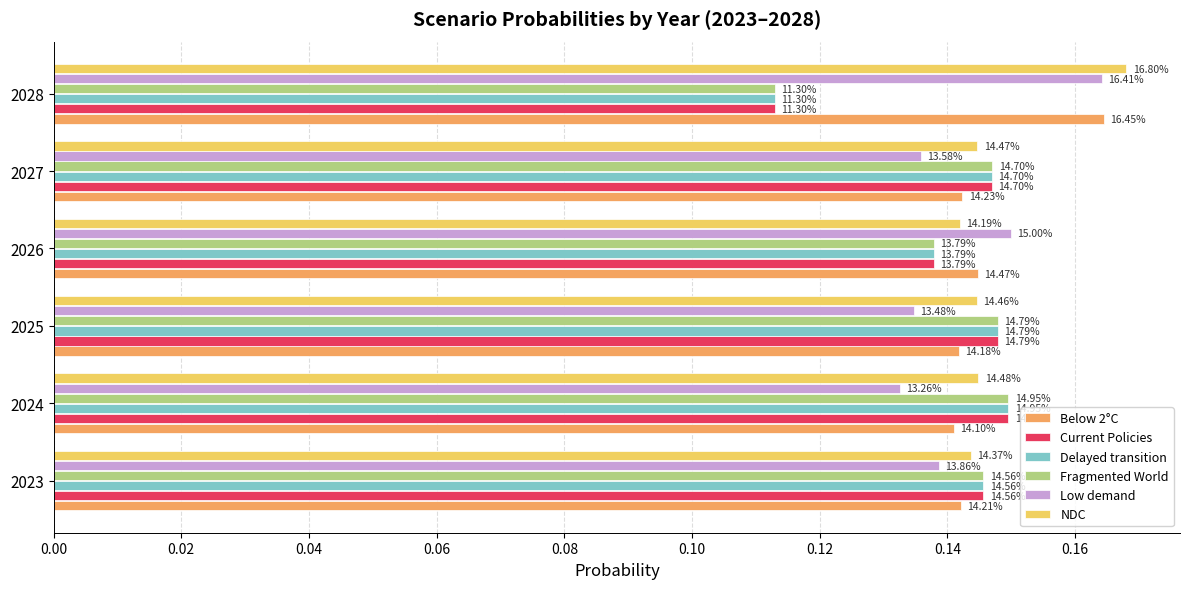

Which series has the largest total across all categories?

NDC